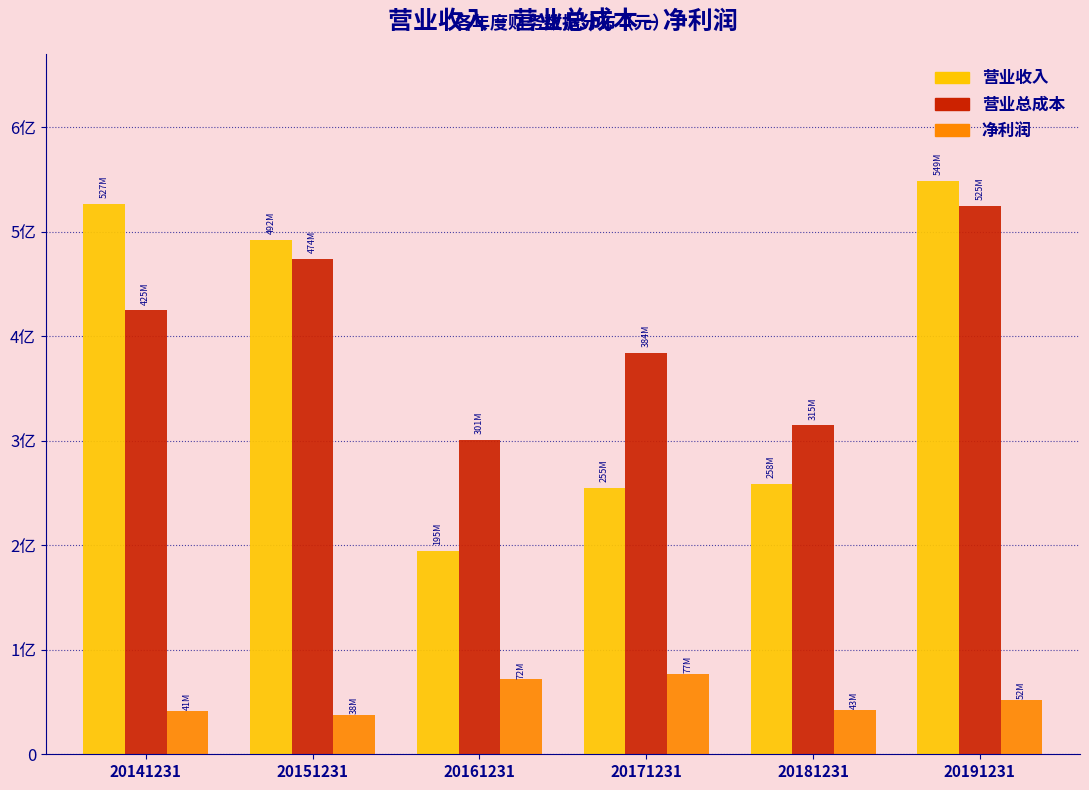

Does the chart contain stacked bars?

No